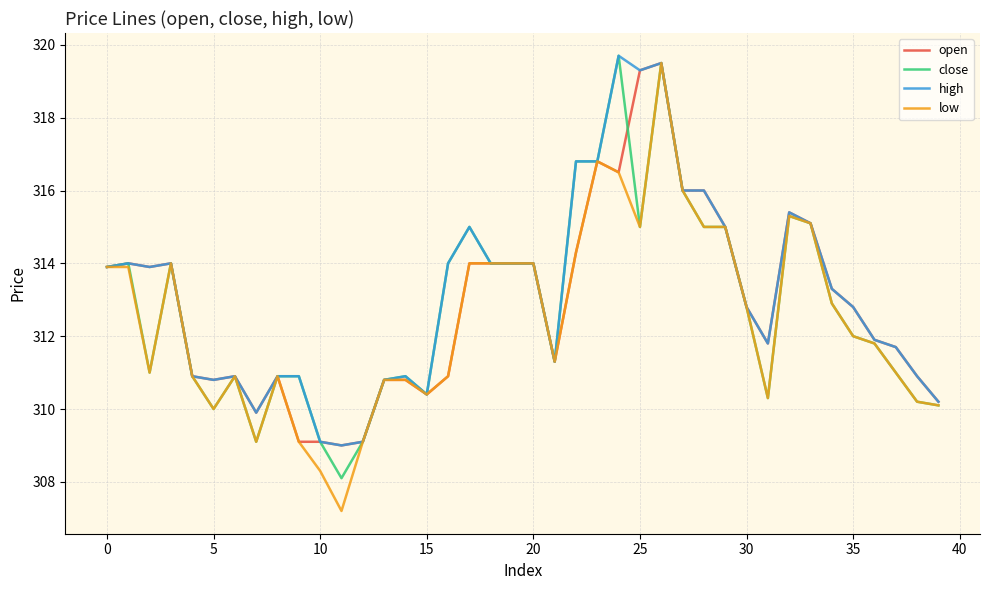

What is the maximum value shown in the chart?

319.7